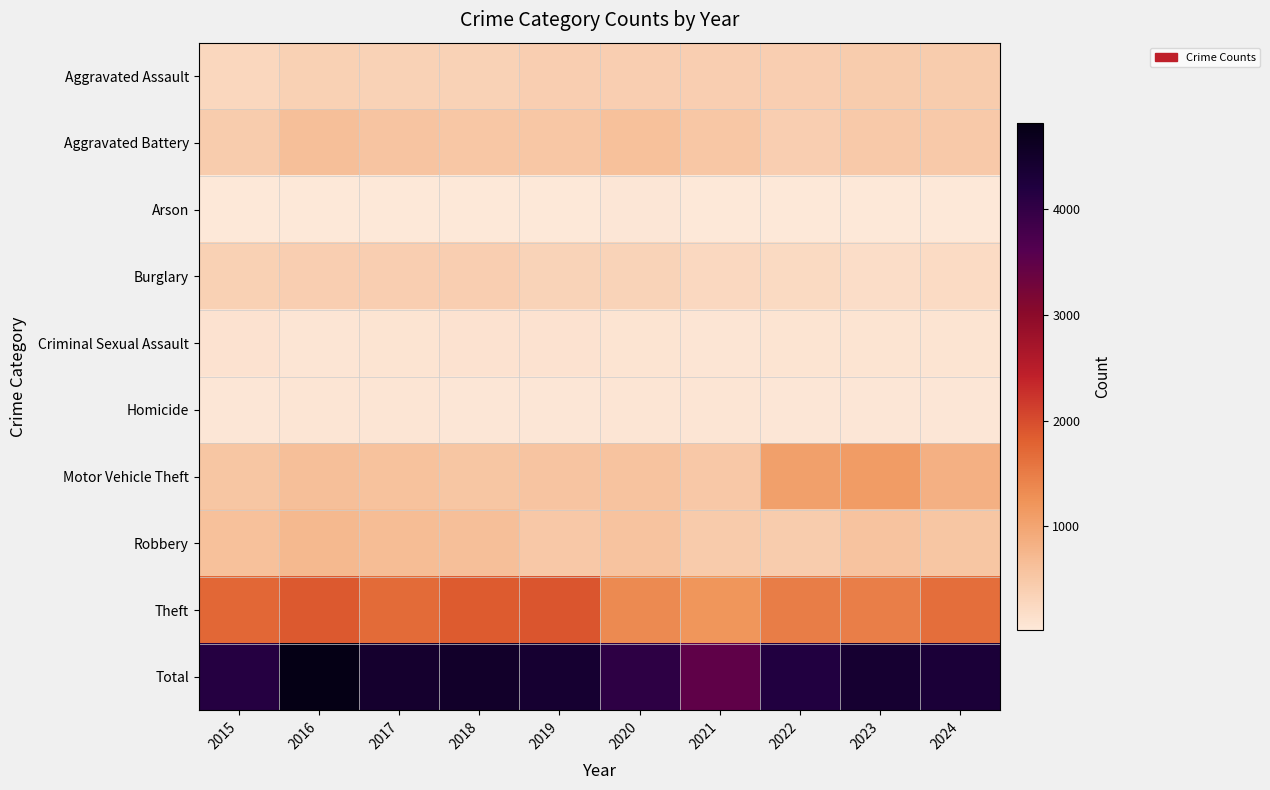

Count the number of data series in this chart.

10